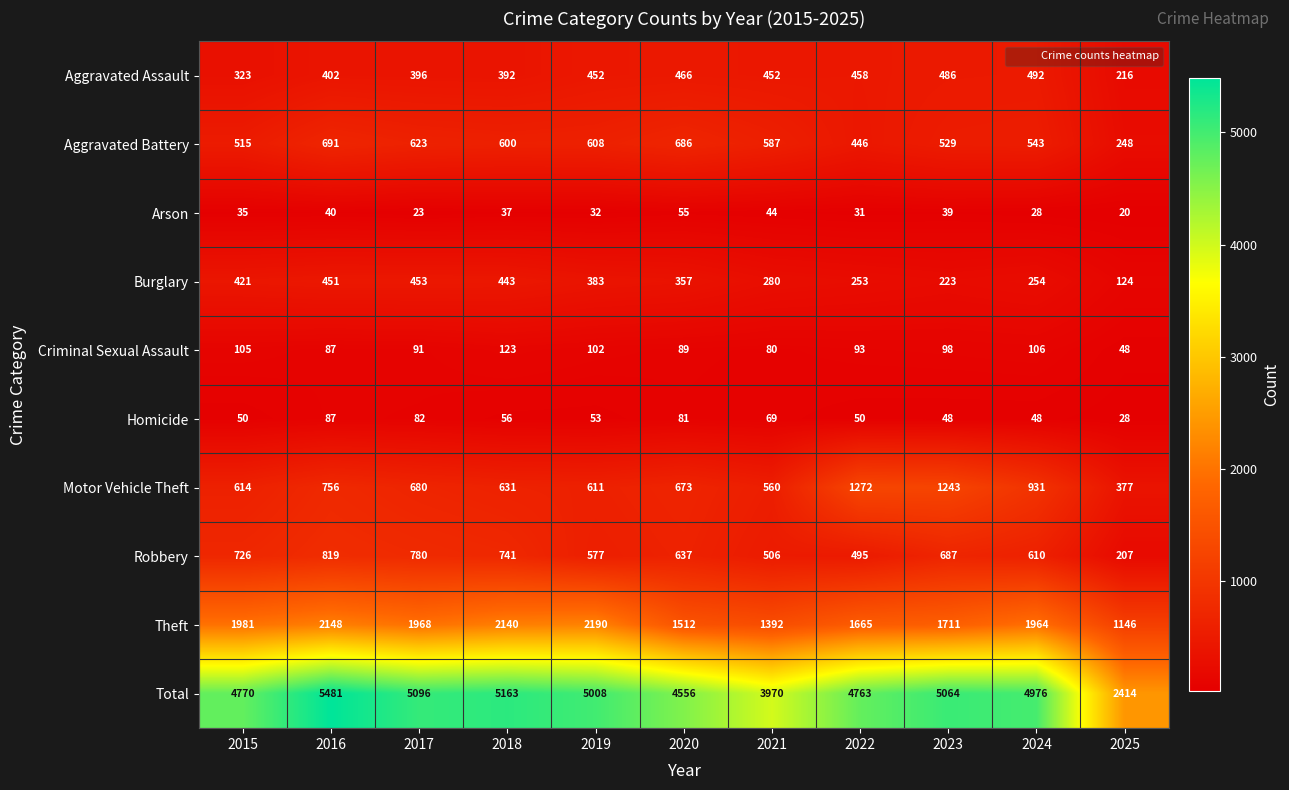

What value does the Aggravated Battery series have at 2015?

515